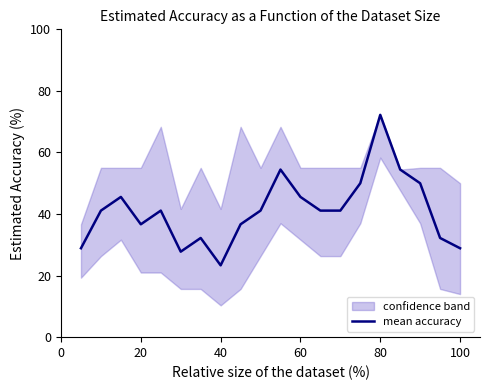

What is the lowest value of the mean accuracy series?

23.3